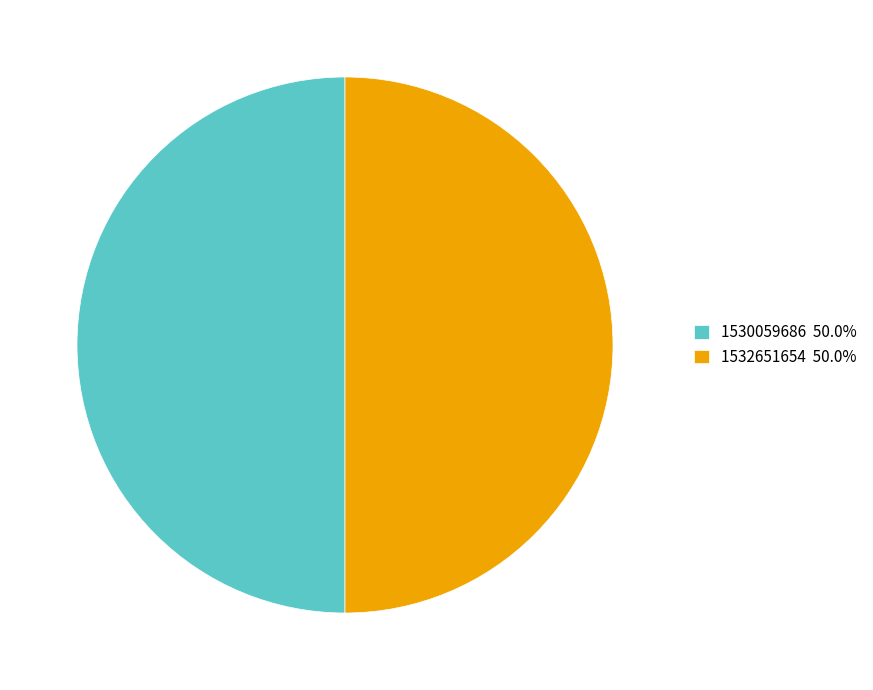

Approximately how many times larger is the value at 1532651654 50.0% compared to 1530059686 50.0%?

1.0